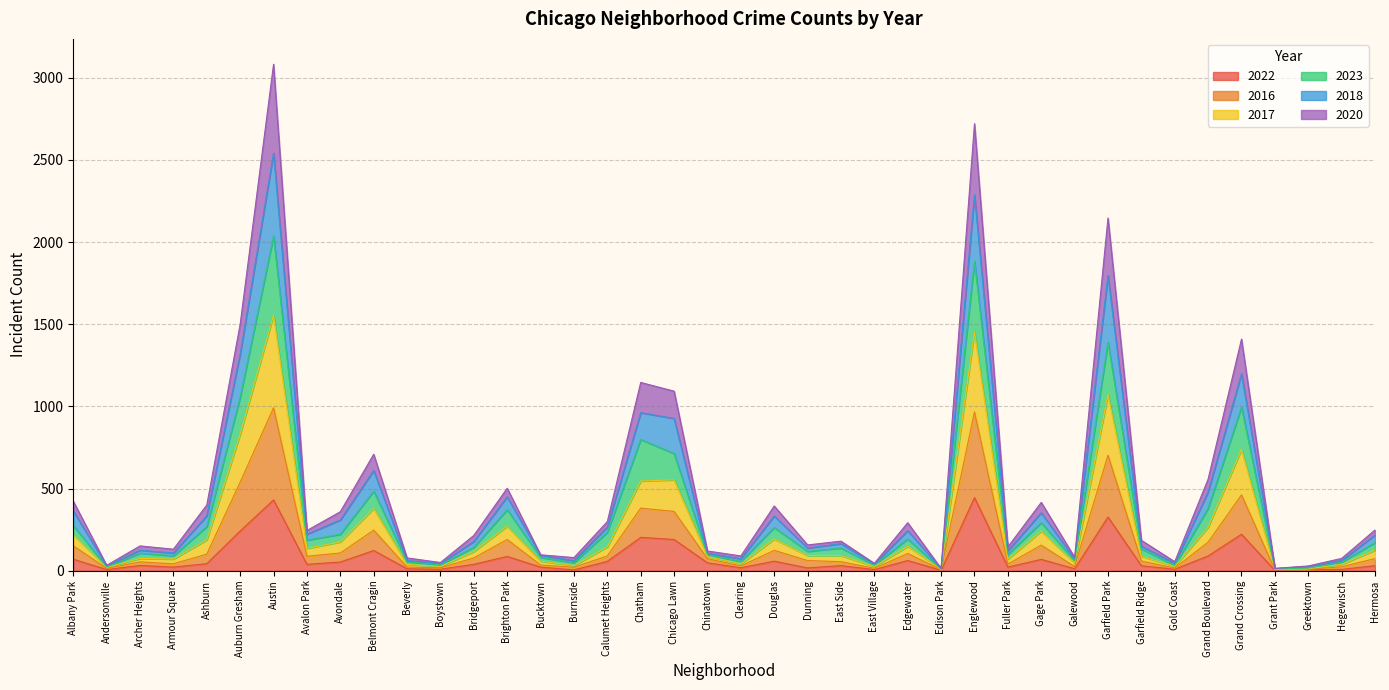

Between Brighton Park and Edgewater, which is larger?

Brighton Park